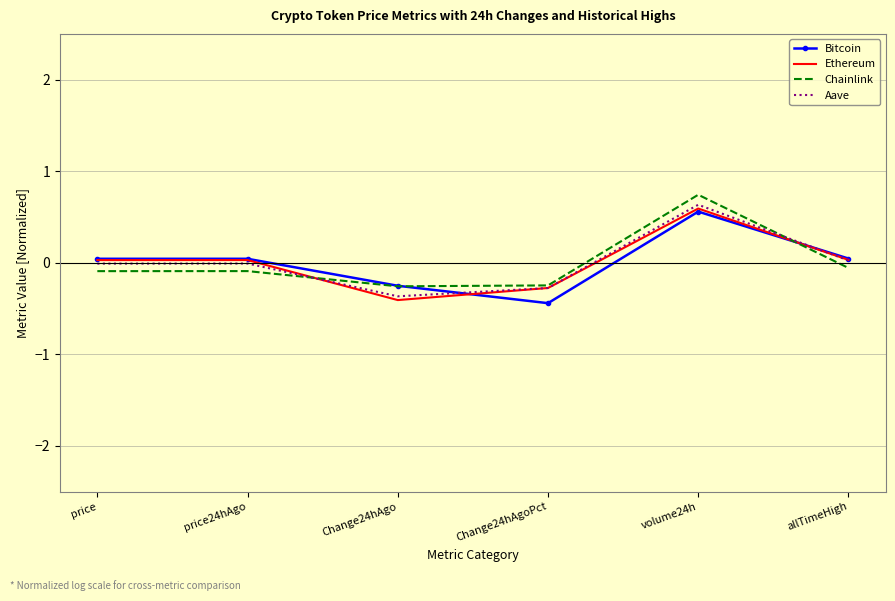

What is the lowest value of the Ethereum series?

-0.4